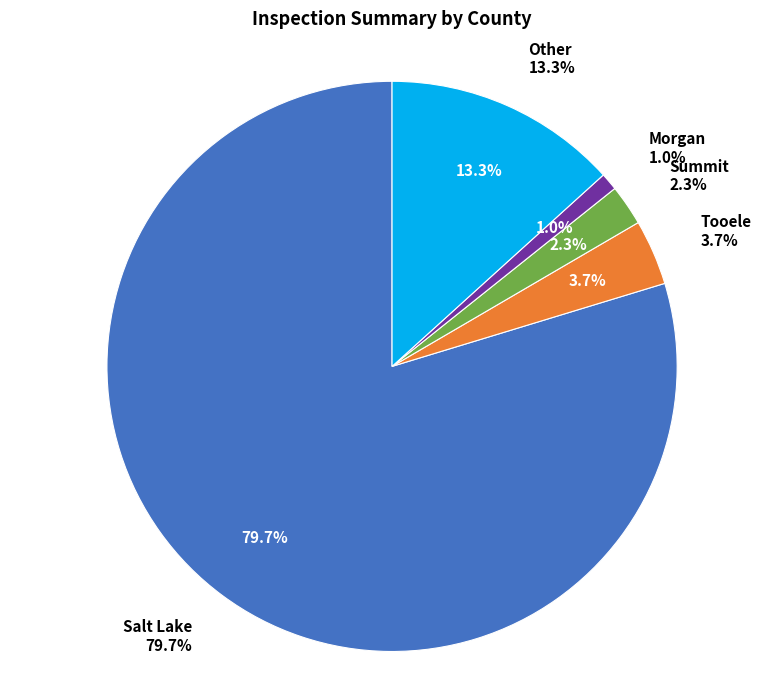

What is the largest slice in the pie chart?

Salt Lake